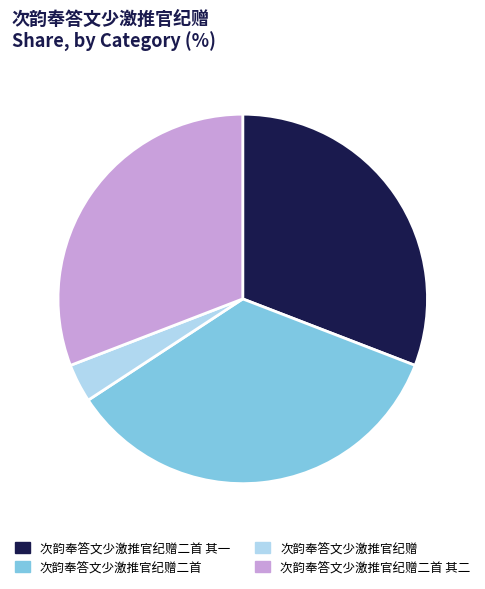

What is the largest slice in the pie chart?

次韵奉答文少激推官纪赠二首